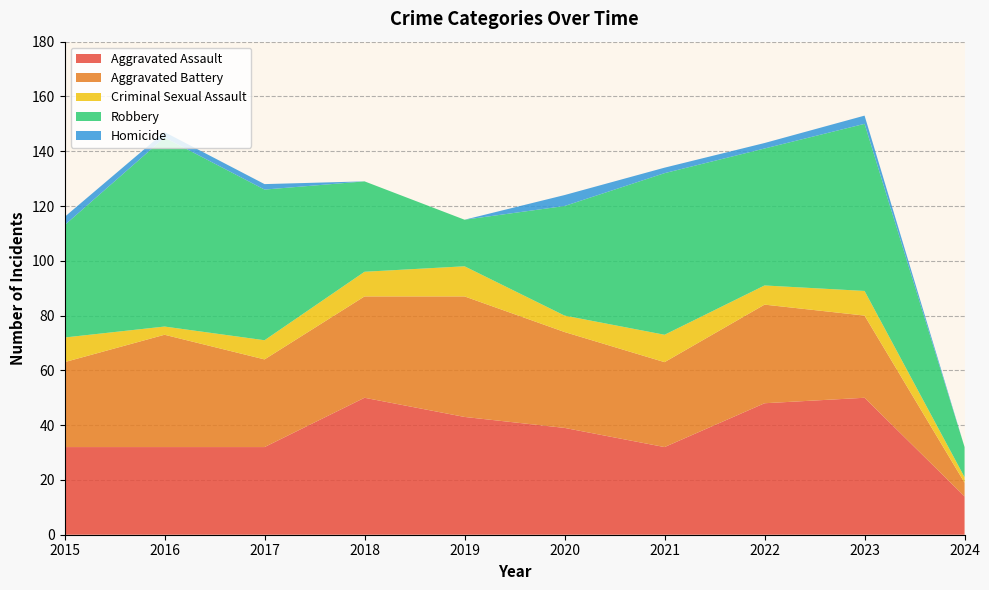

Reading left to right, transcribe all the data shown in this chart.

Aggravated Assault: 2015=32	2016=32	2017=32	2018=50	2019=43	2020=39	2021=32	2022=48	2023=50	2024=14
Aggravated Battery: 2015=31	2016=41	2017=32	2018=37	2019=44	2020=35	2021=31	2022=36	2023=30	2024=5
Criminal Sexual Assault: 2015=9	2016=3	2017=7	2018=9	2019=11	2020=6	2021=10	2022=7	2023=9	2024=2
Robbery: 2015=41	2016=69	2017=55	2018=33	2019=17	2020=40	2021=59	2022=50	2023=61	2024=11
Homicide: 2015=3	2016=2	2017=2	2018=0	2019=0	2020=4	2021=2	2022=2	2023=3	2024=0